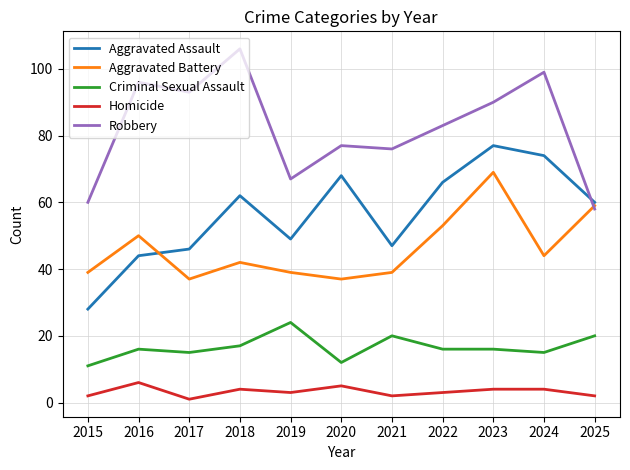

Does the chart display data point markers on the line(s)?

No